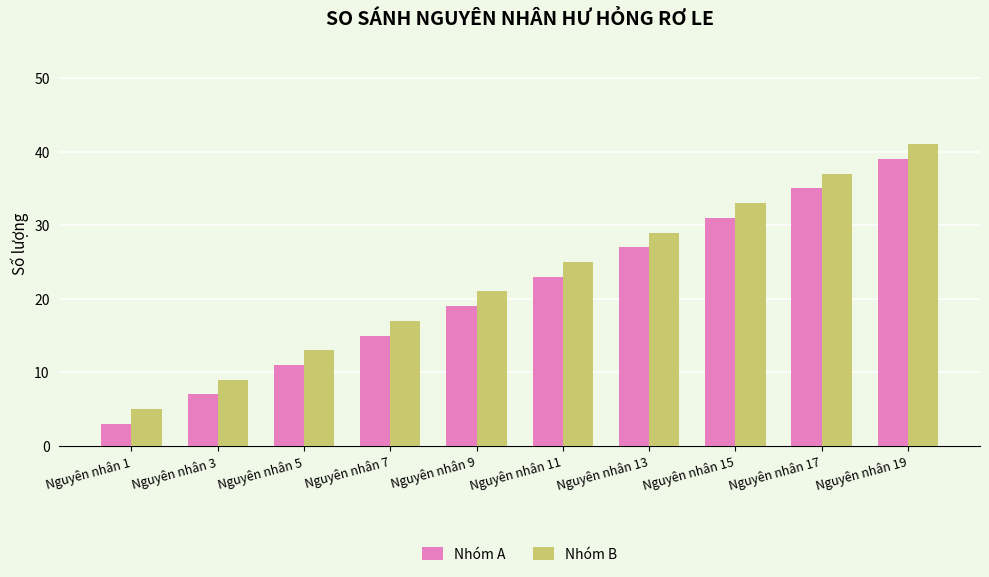

At how many categories does at least one series exceed 32?

3